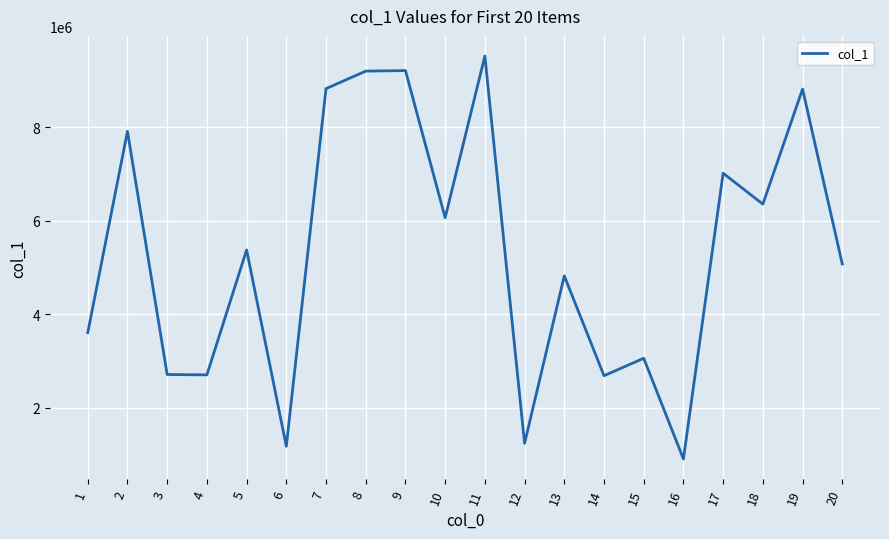

What is the average value?

5310953